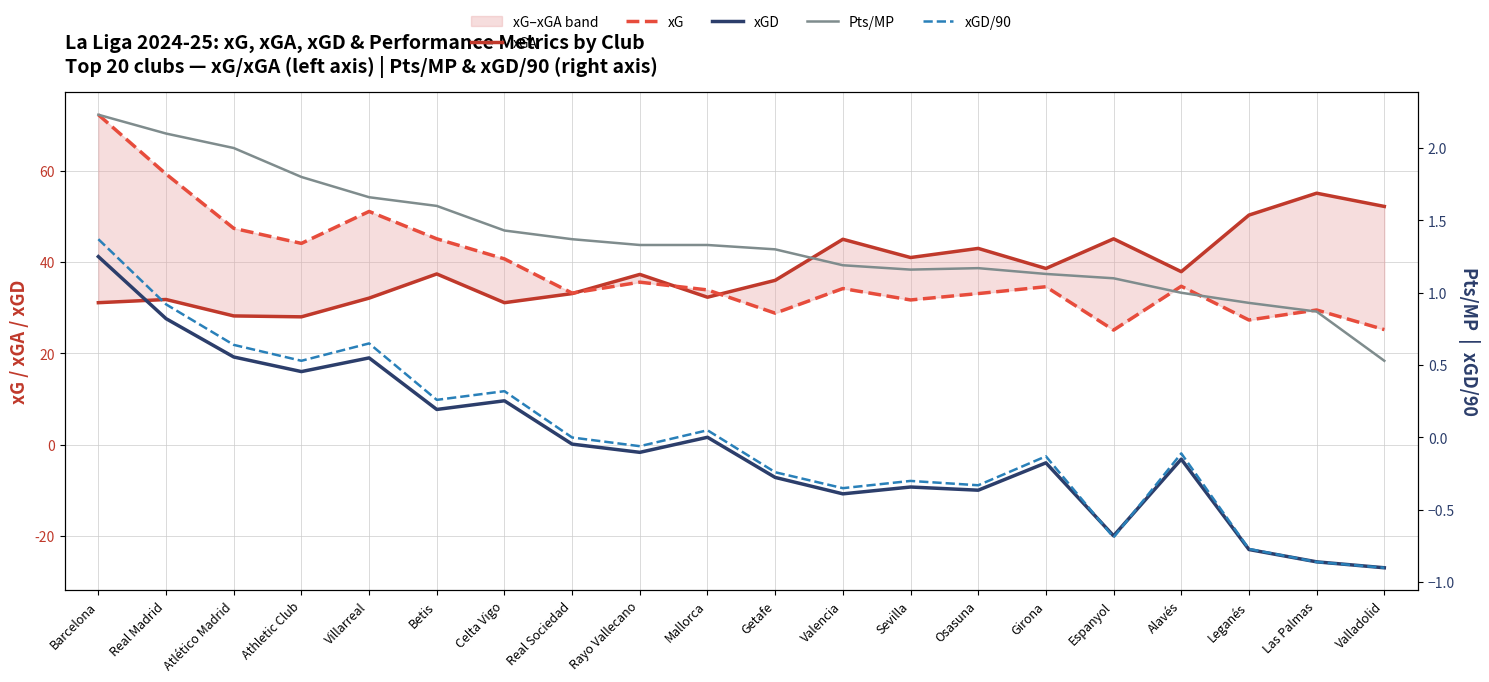

True or false: xGD/90 has a value of -0.4 at Las Palmas.

False